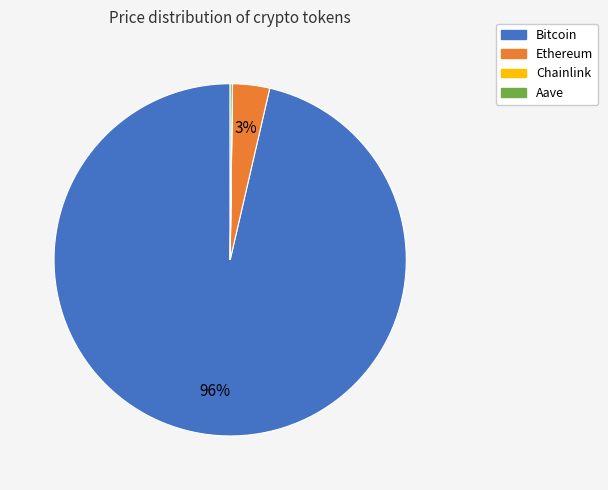

To the nearest percent, what is the combined percentage of Bitcoin and Ethereum?

100%